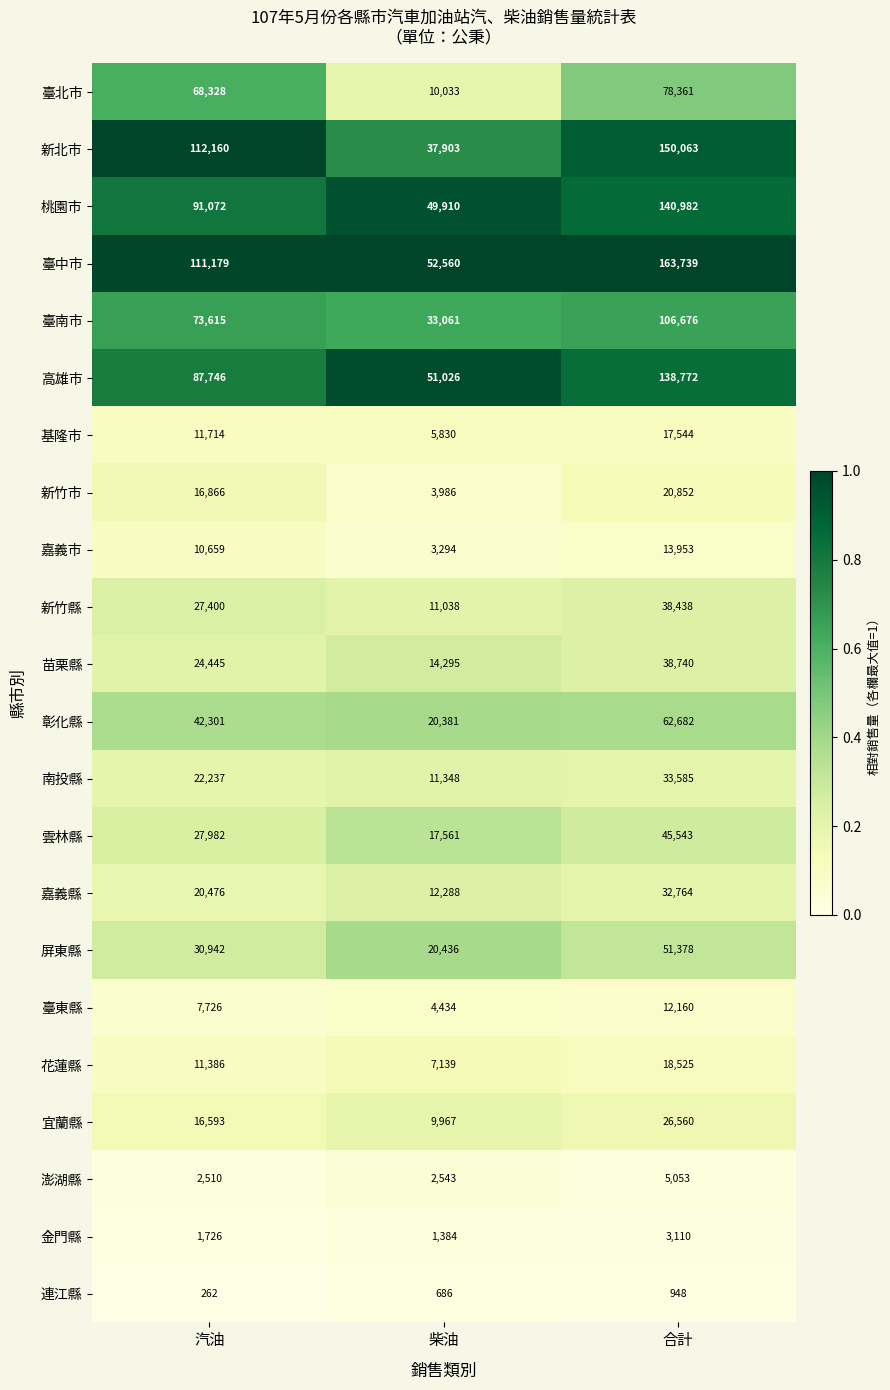

At which category is the sum across all series the highest?

合計